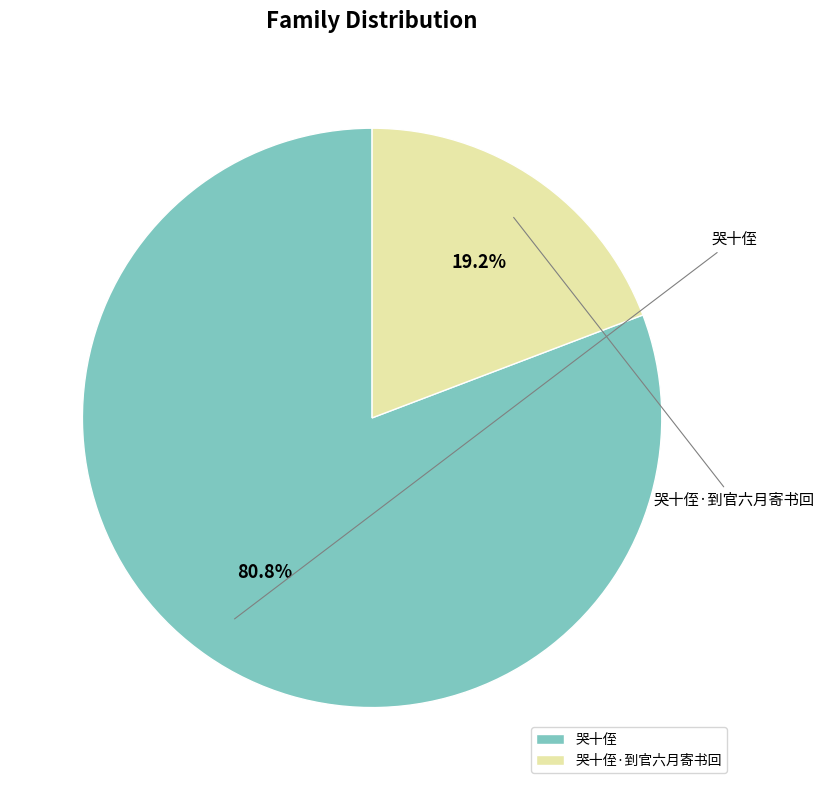

How many segments does this pie chart have?

2